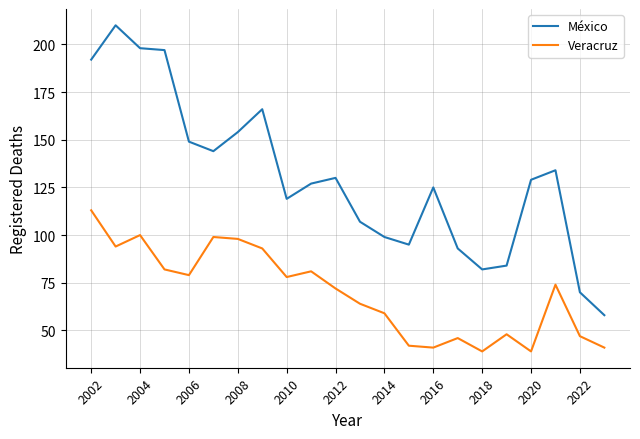

Which series has the largest total across all categories?

México